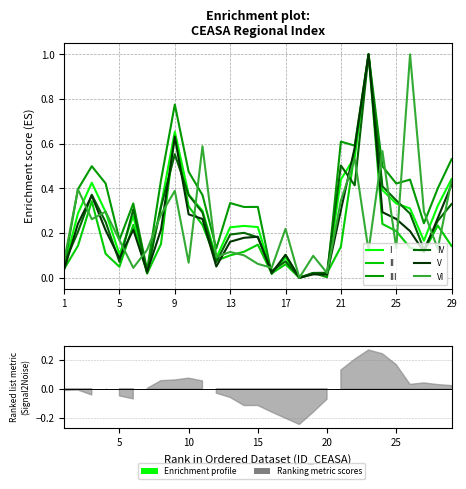

The I series shows 0.0 at 25. True or false?

False